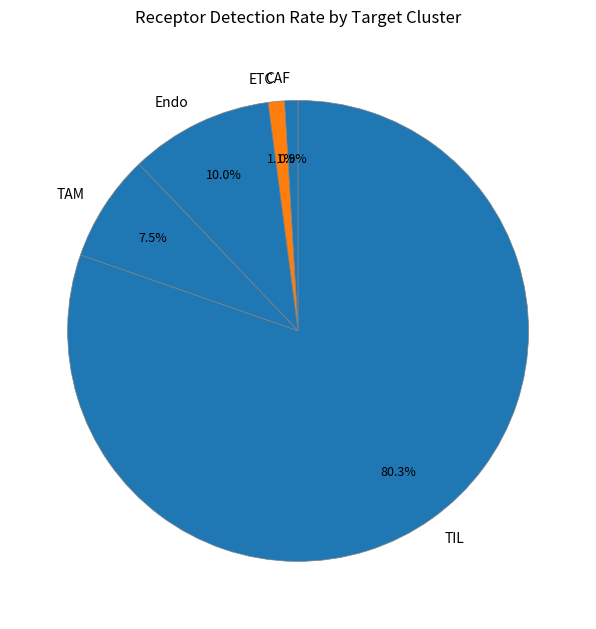

What is the majority slice?

TIL